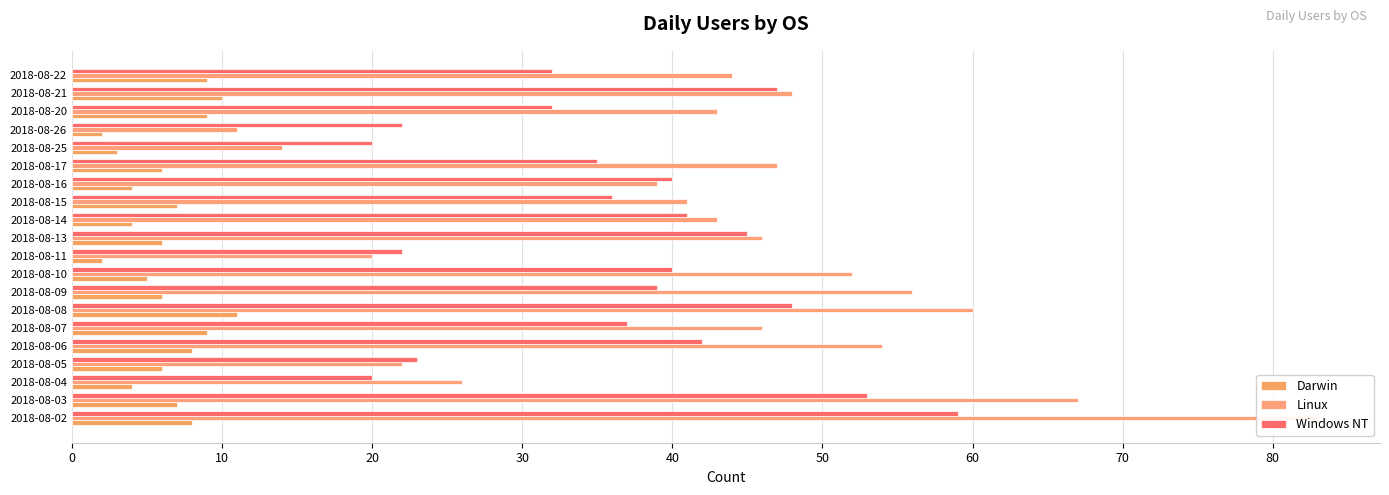

The Darwin series shows 16 at 2018-08-07. True or false?

False